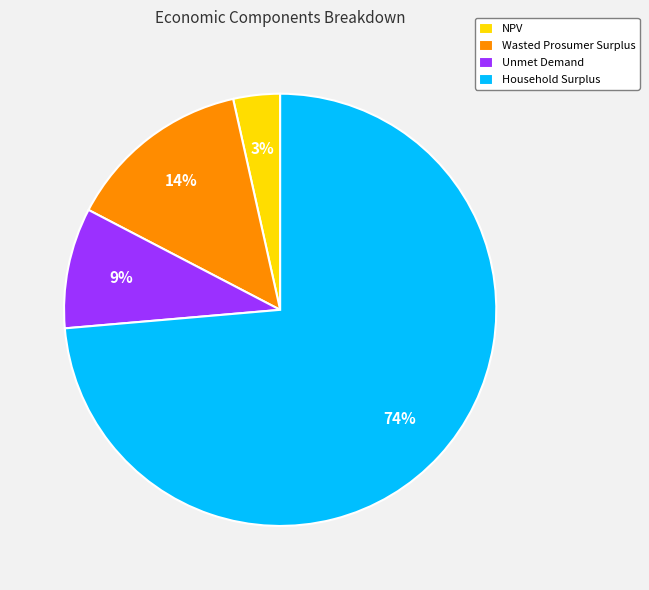

True or false: Household Surplus accounts for 74% of the total.

True